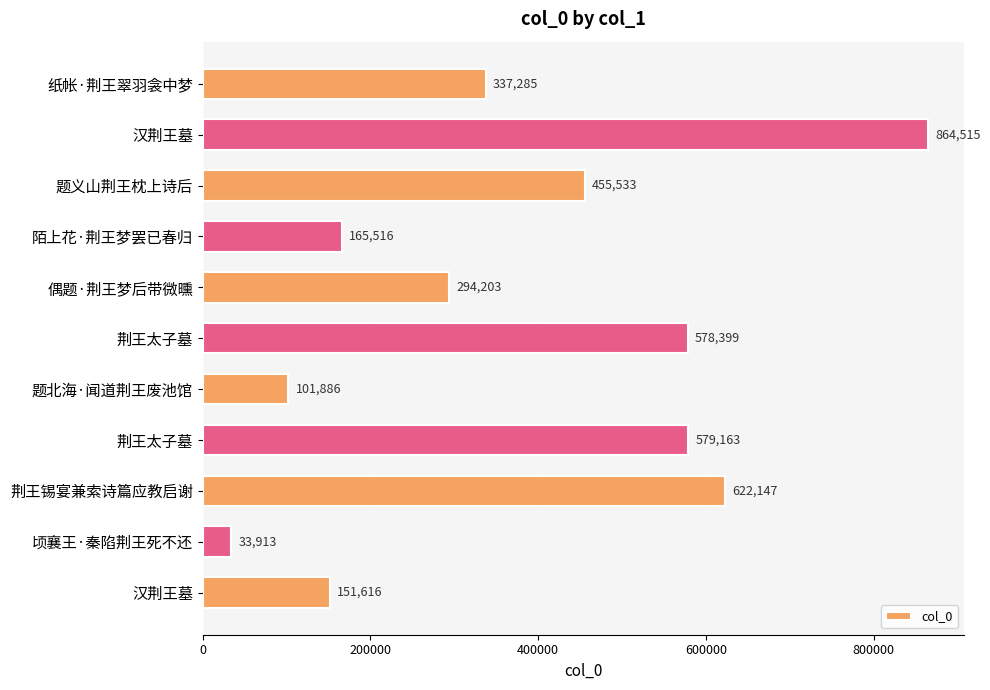

How many bars are there in total?

11